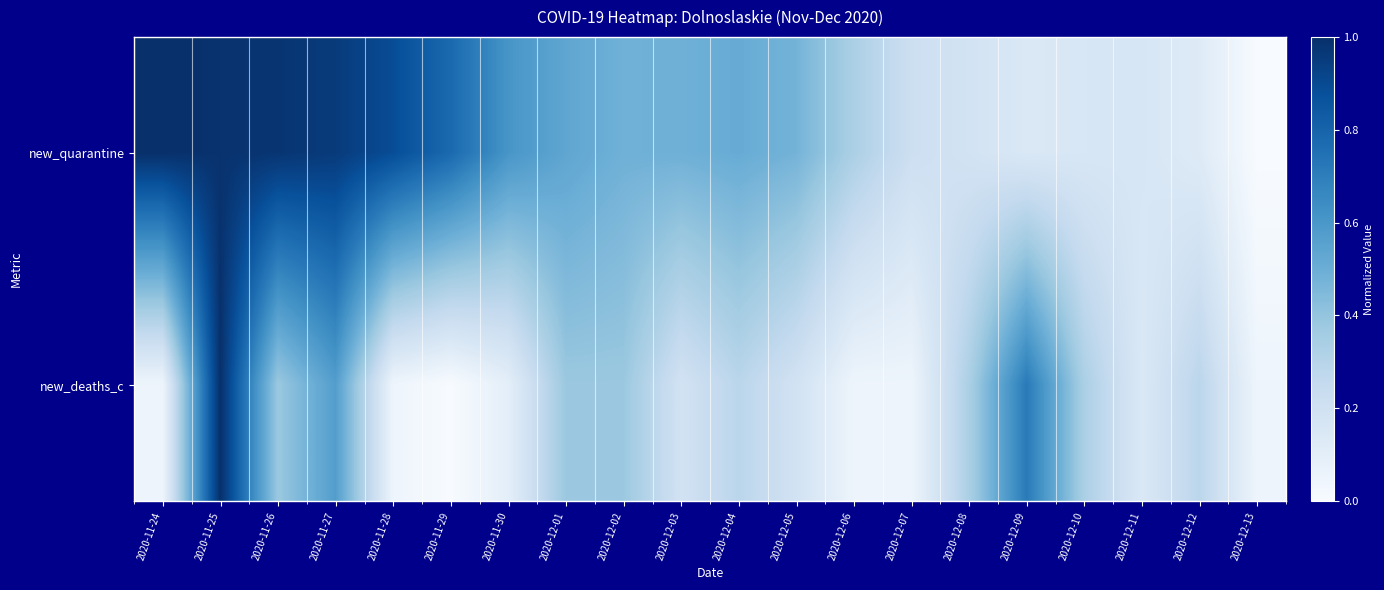

At how many categories does at least one series exceed 0?

20